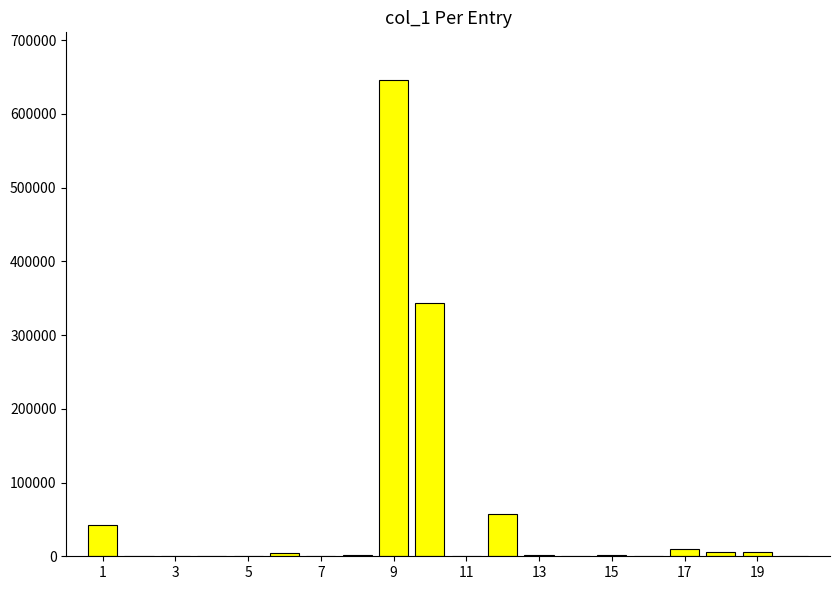

What is the greatest value displayed?

646066